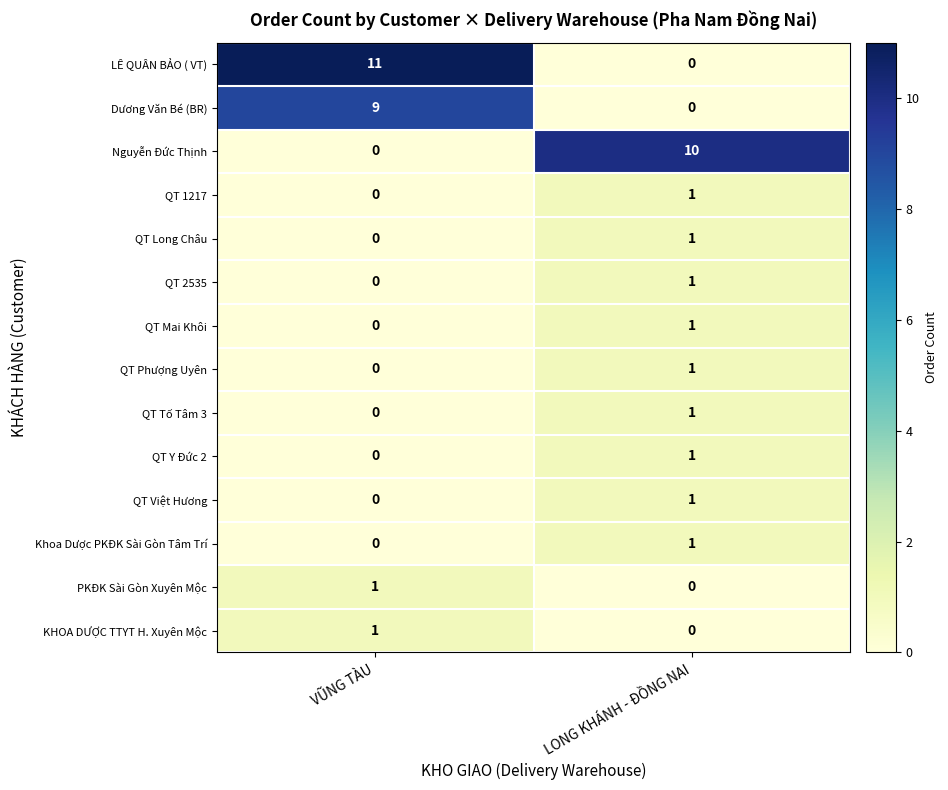

Which series has the largest total across all categories?

LÊ QUÂN BẢO ( VT)